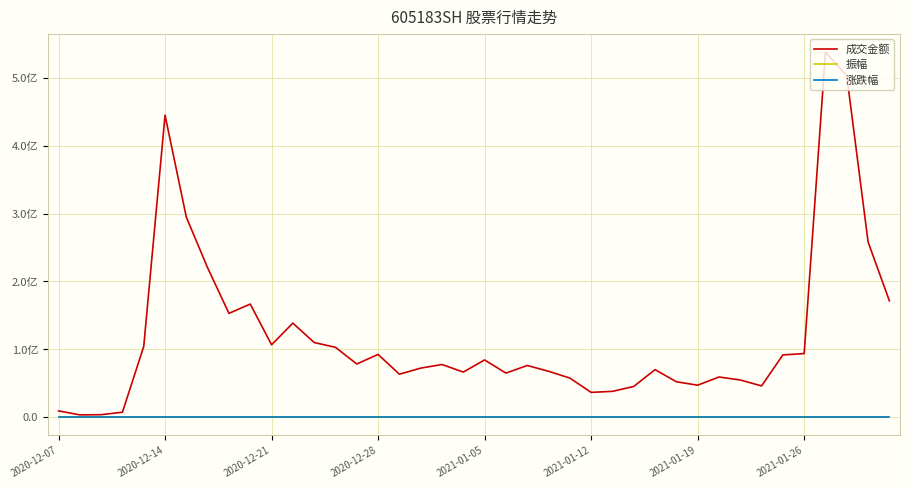

What are all the series names shown in the legend?

成交金额, 振幅, 涨跌幅